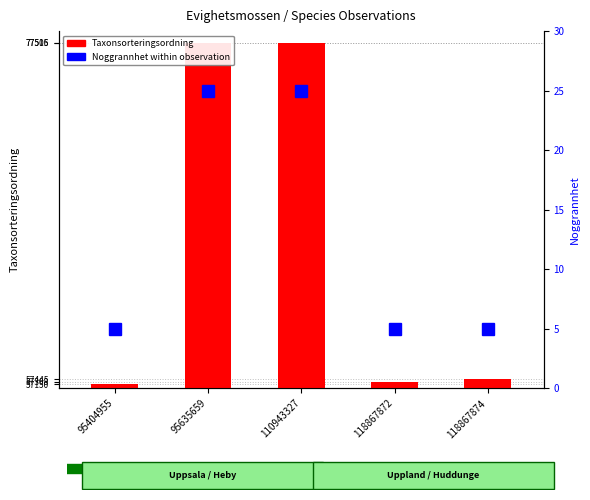

What is the difference between the maximum and second lowest values in the Noggrannhet series?

20